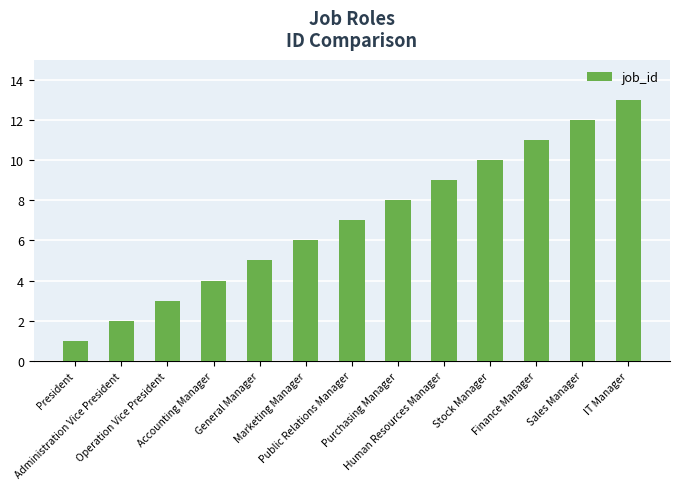

What is the difference between the values at Finance Manager and President?

10